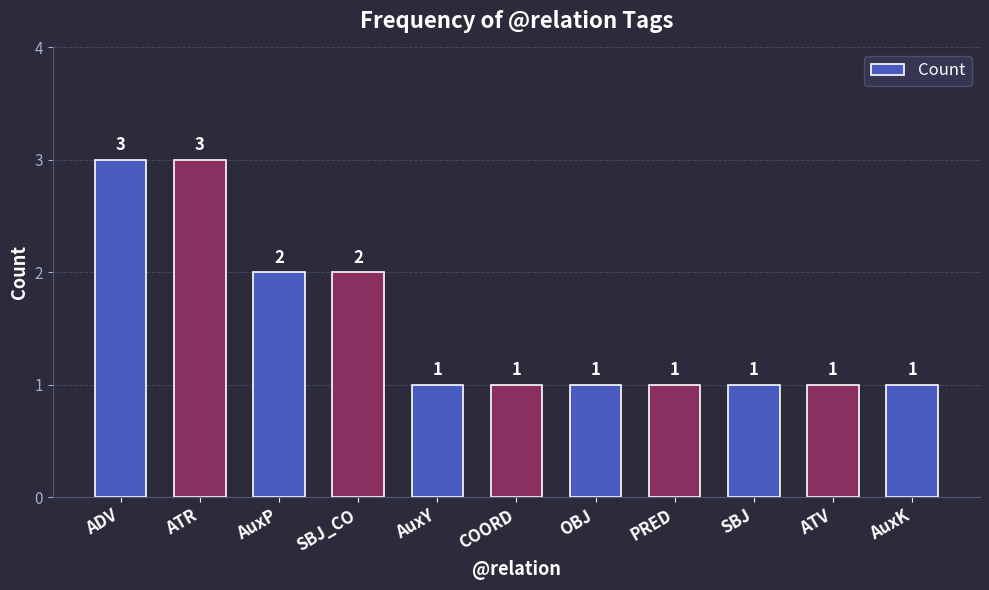

What is the maximum value shown in the chart?

3